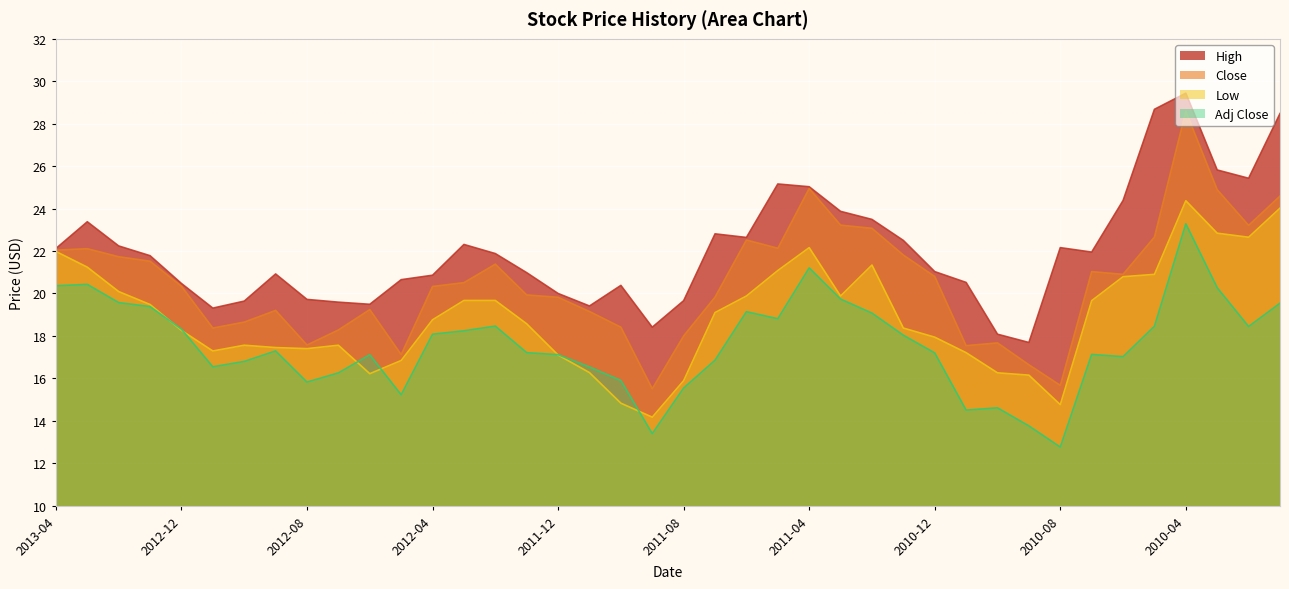

What position from the right is 2011-08?

20